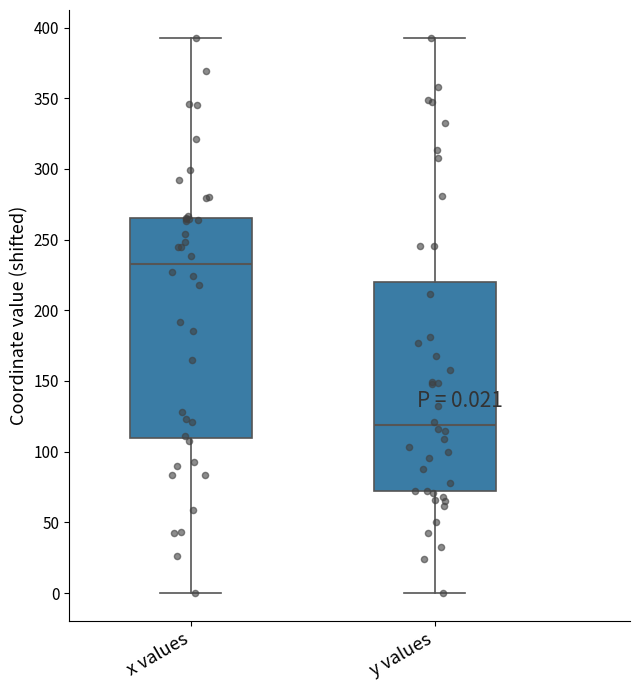

Comparing the boxes themselves (not the whiskers), which one is the tallest?

x values